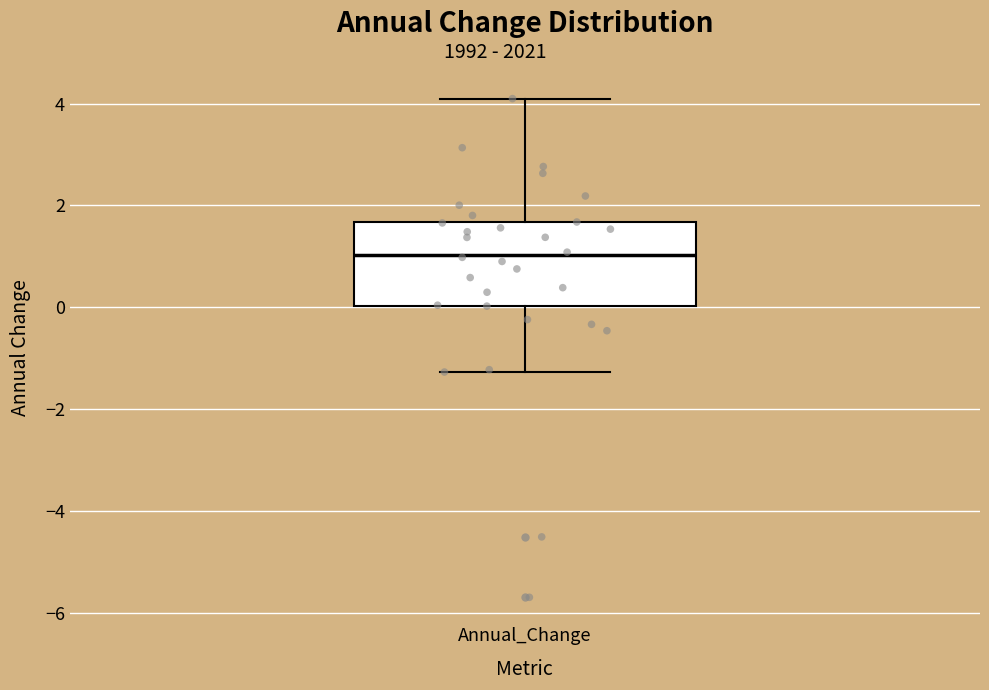

Where does the median line of the box for Annual_Change sit on the y-axis? The values are not printed on the chart, so give them approximately, as read against the axis.

1.0